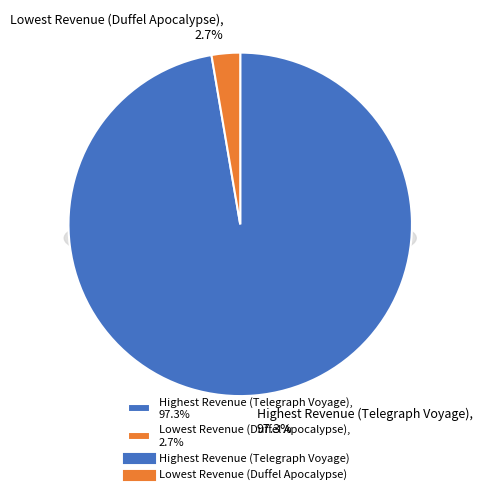

Does any single category account for the majority?

Yes